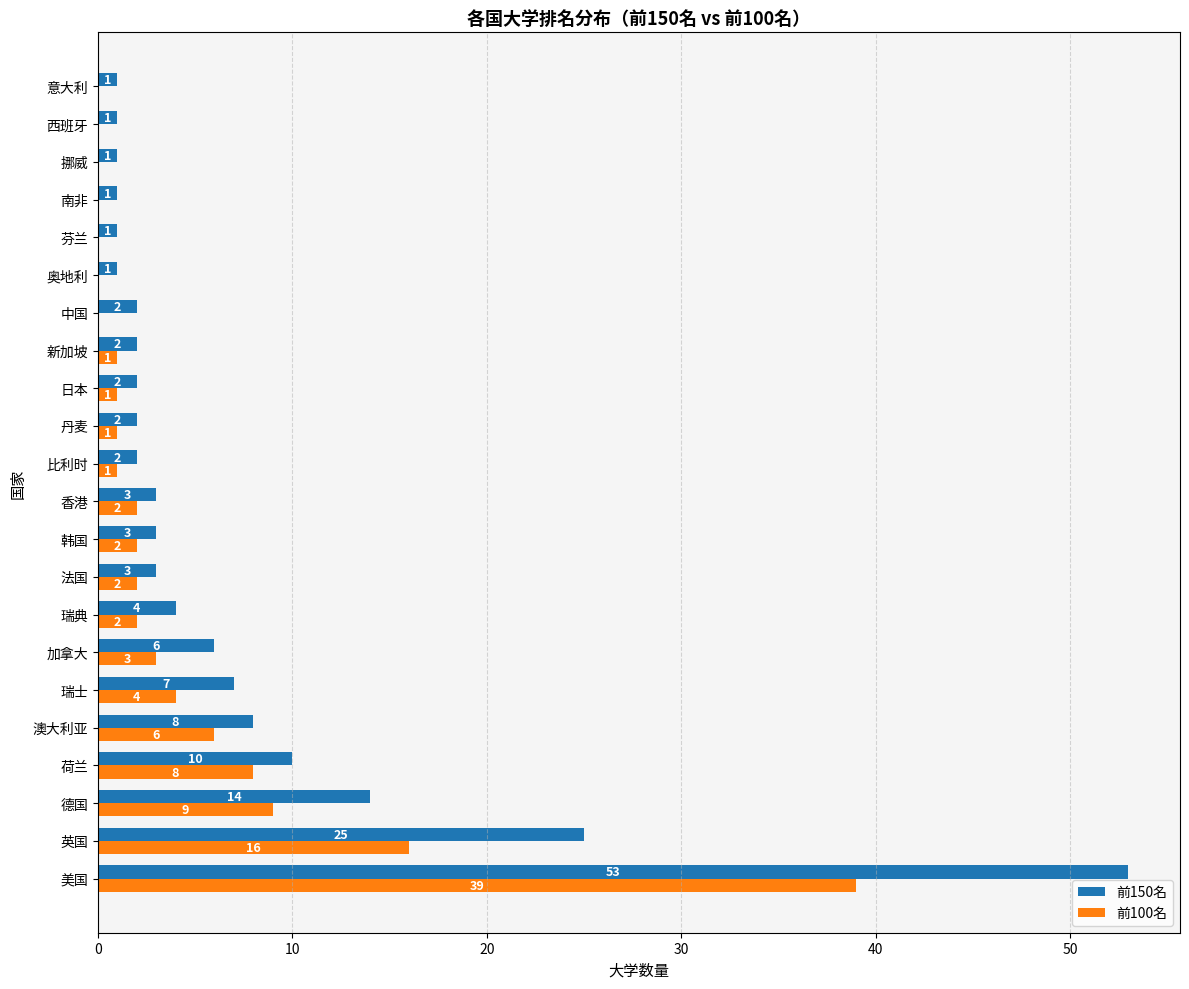

Which series has the largest total across all categories?

前150名